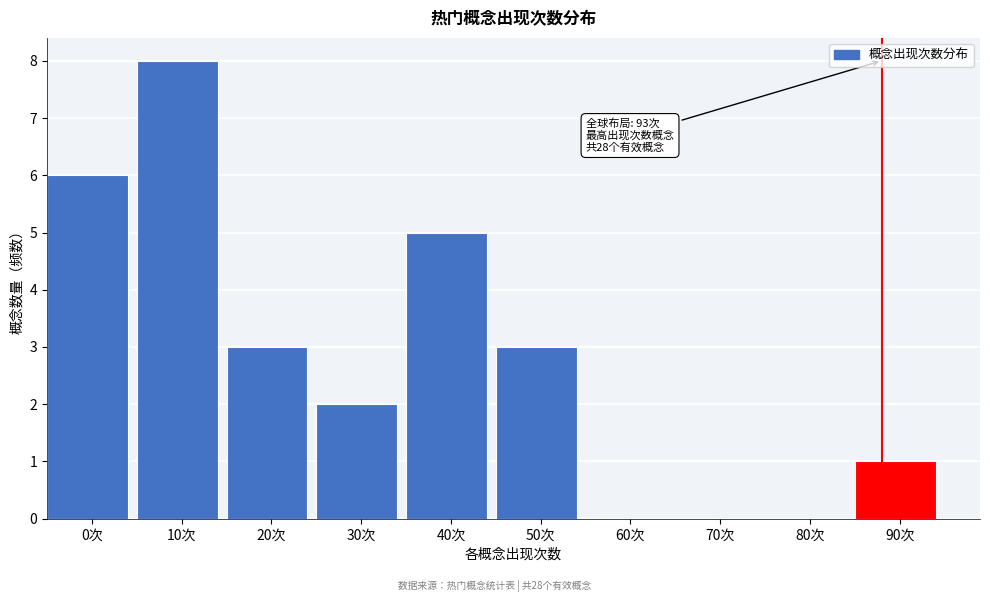

Reading left to right, list all the values displayed in this chart.

0次=6	10次=8	20次=3	30次=2	40次=5	50次=3	60次=0	70次=0	80次=0	90次=1